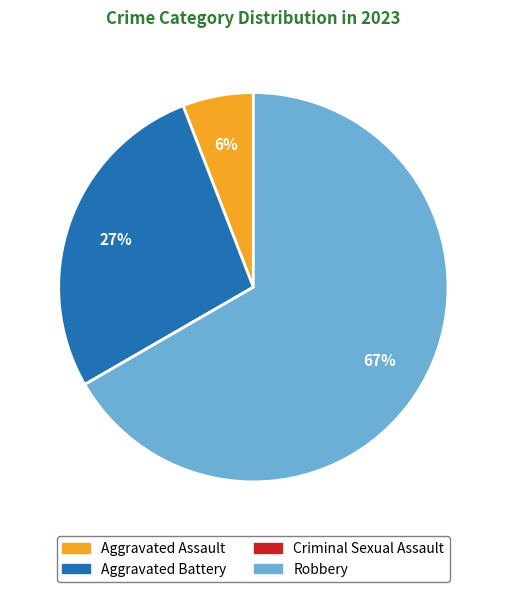

Which category has the biggest portion of the pie?

Robbery